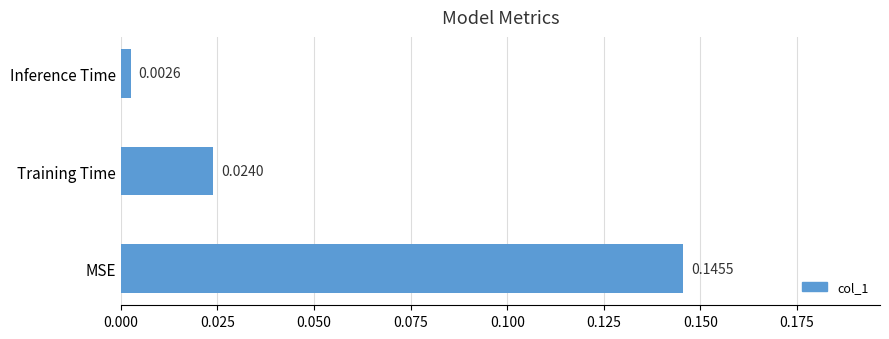

List the labels in order of value, smallest first.

Inference Time, Training Time, MSE